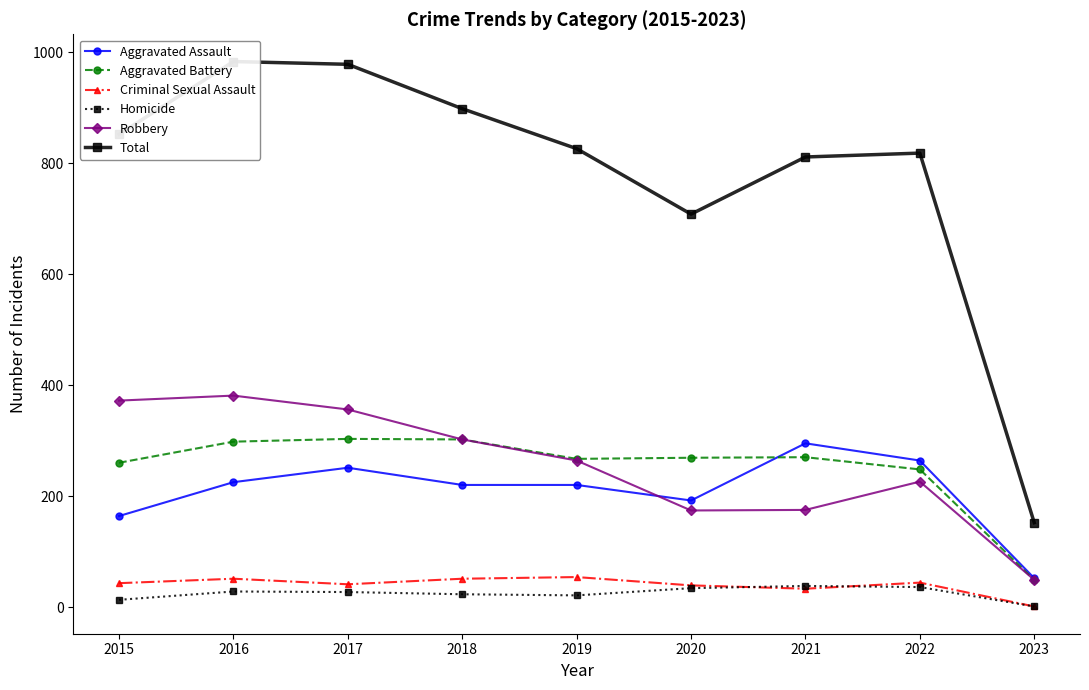

List the labels in order of Criminal Sexual Assault value, smallest first.

2023, 2021, 2020, 2017, 2015, 2022, 2016, 2018, 2019